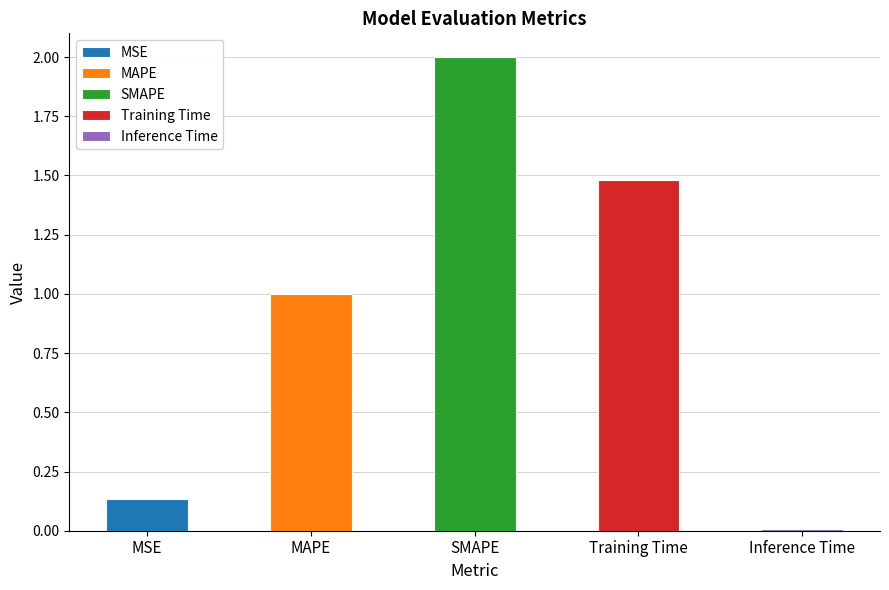

True or false: the data shows 0.1 at MSE.

False